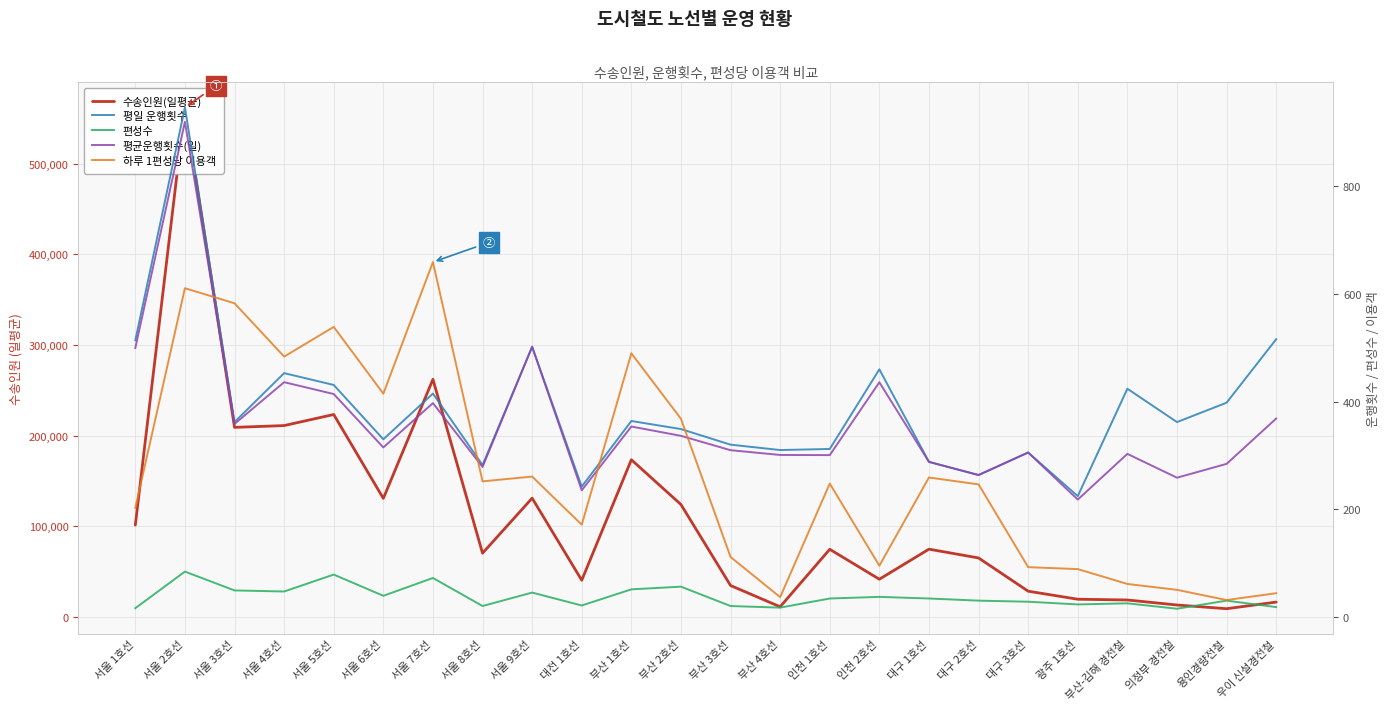

True or false: 하루 1편성당 이용객 and 수송인원(일평균) intersect in this chart.

False